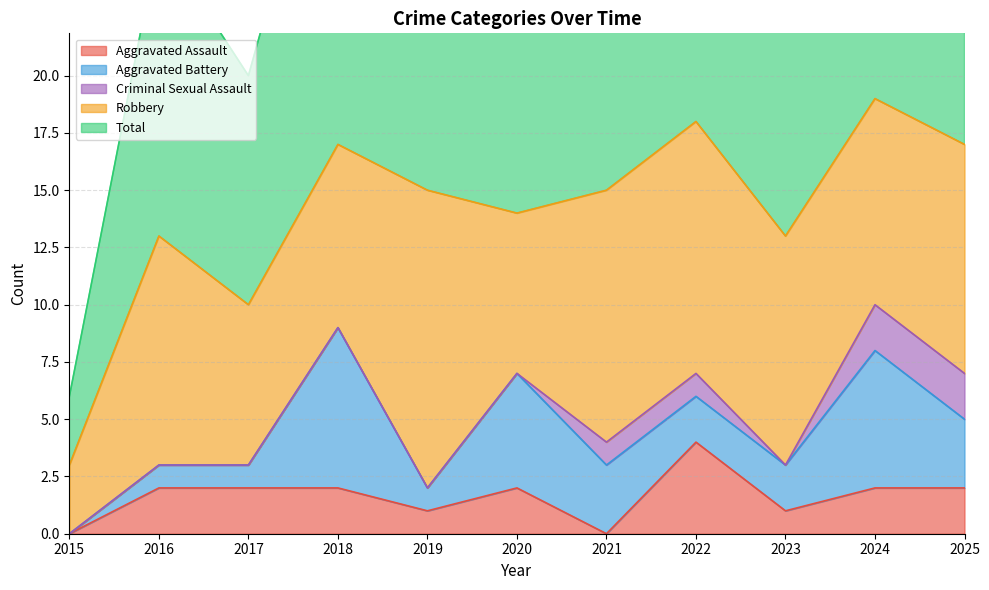

At which category does Robbery reach its first local valley?

2017